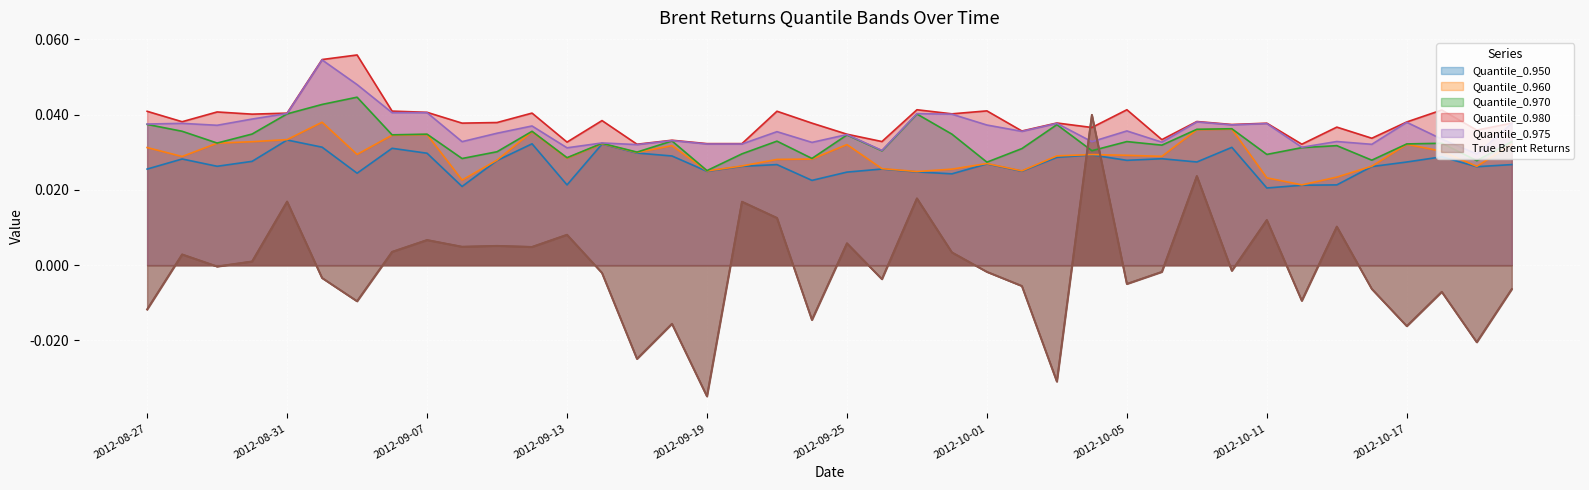

What is the sum of all Quantile_0.970 values?

1.3